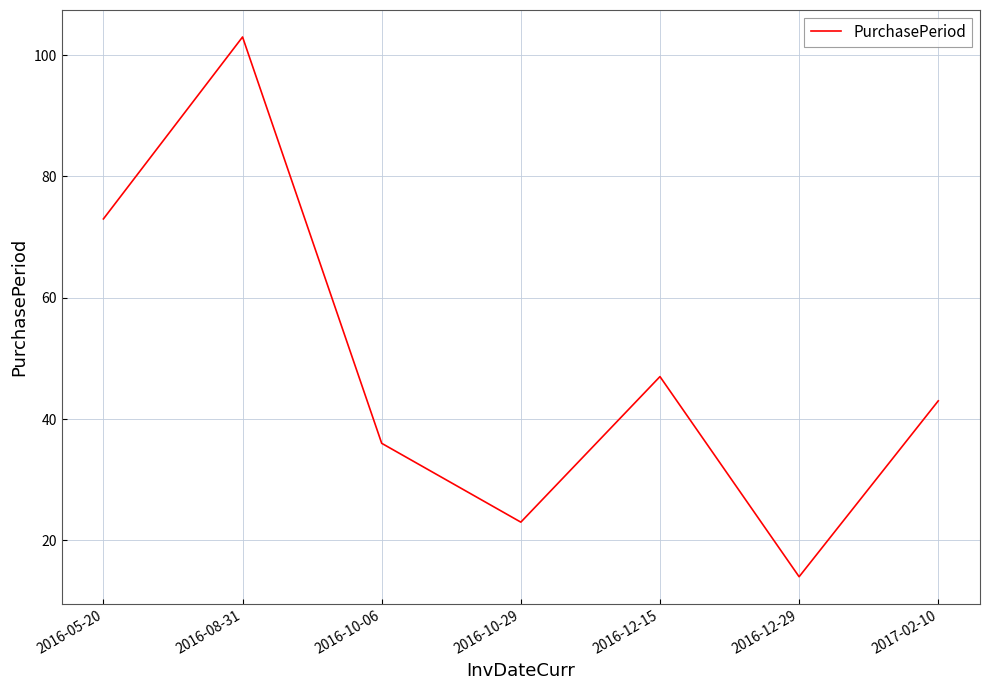

What is the difference between the maximum and minimum values?

89